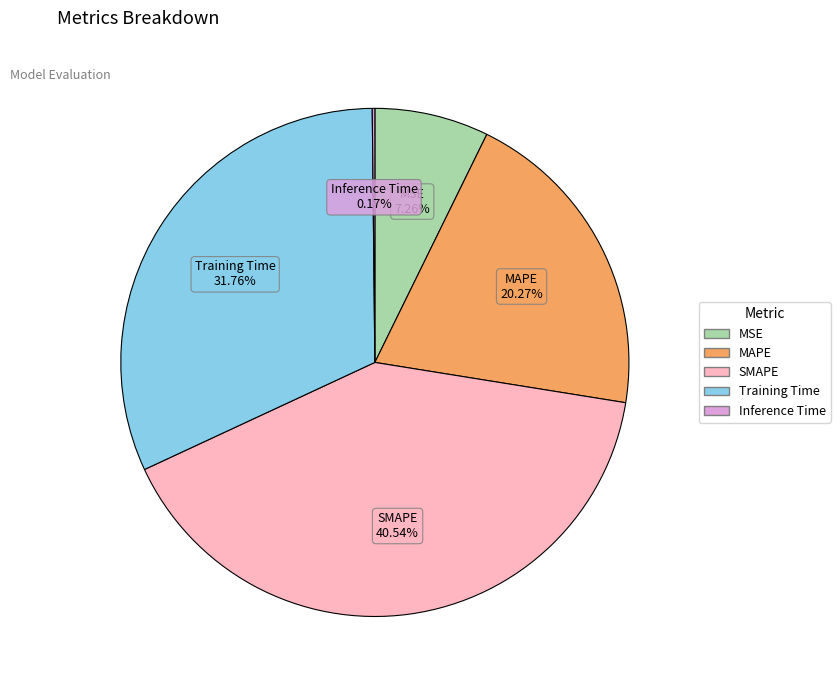

To the nearest percent, what portion does MSE represent?

7%